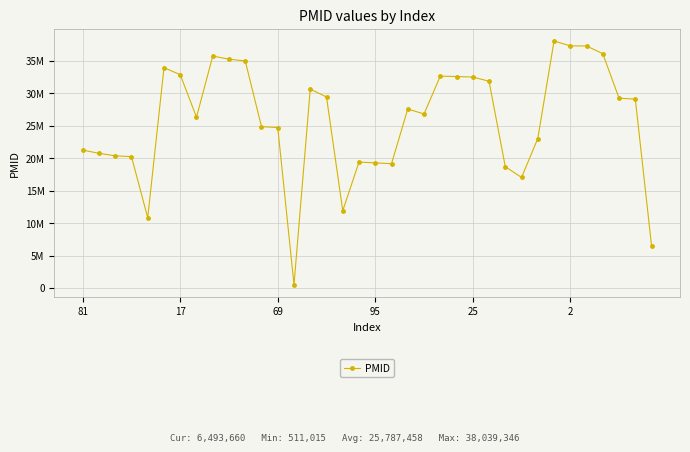

How many data points are above 27569434?

17